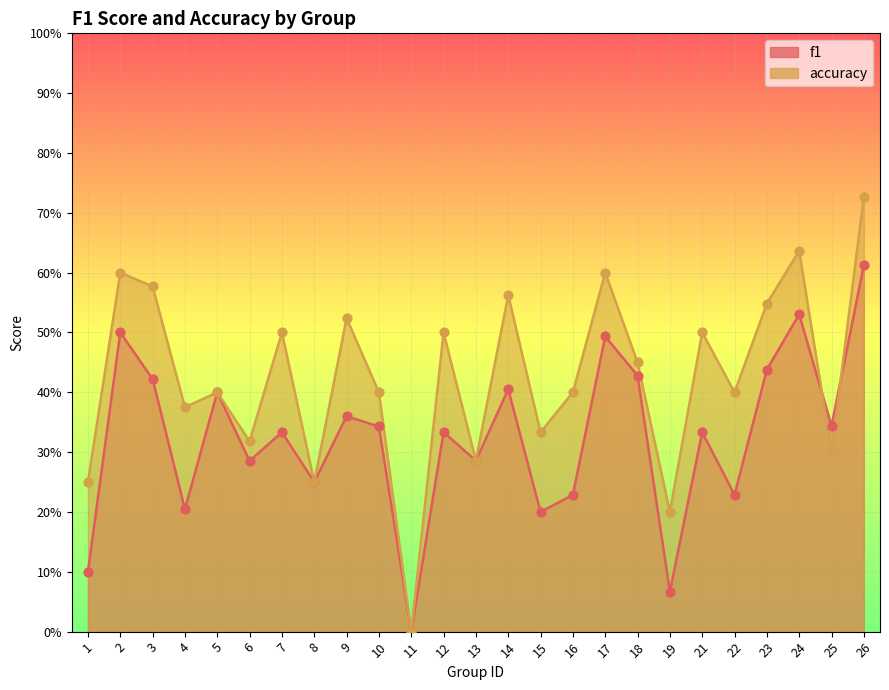

At which category is the sum across all series the highest?

26